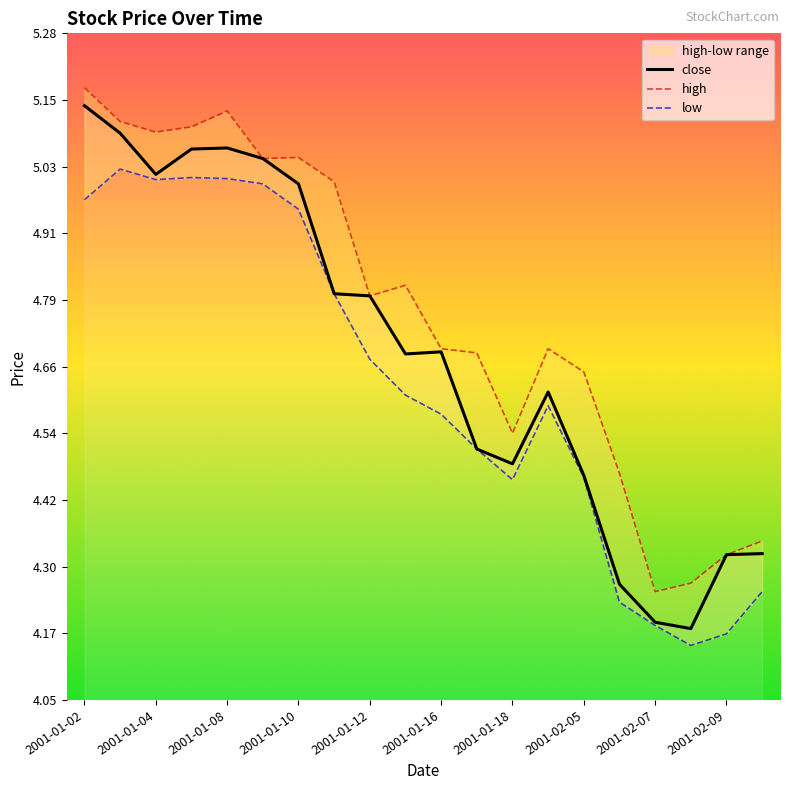

Between 2001-01-02 and 2001-02-07, which series saw the biggest shift?

close